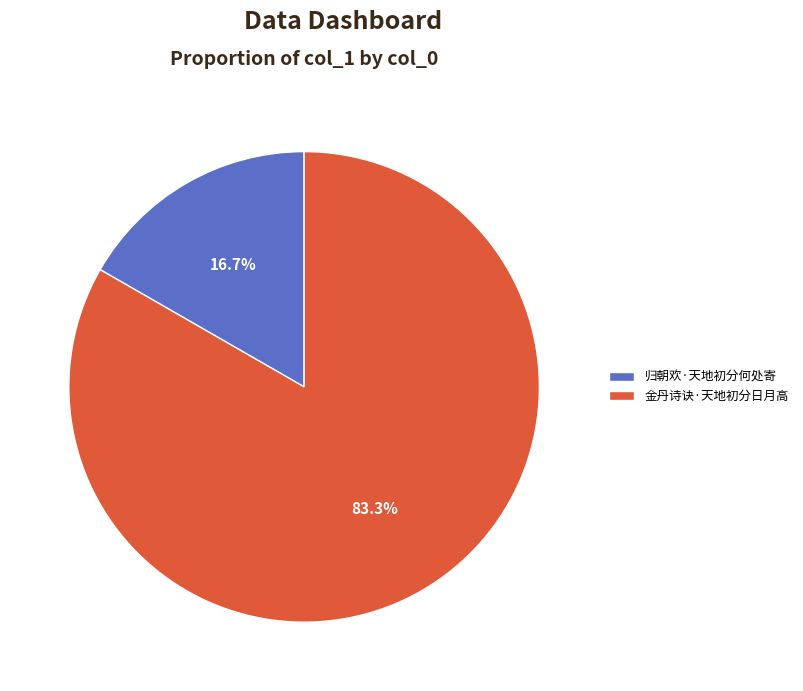

What percentage is the 金丹诗诀·天地初分日月高 slice, to the nearest percent?

83%